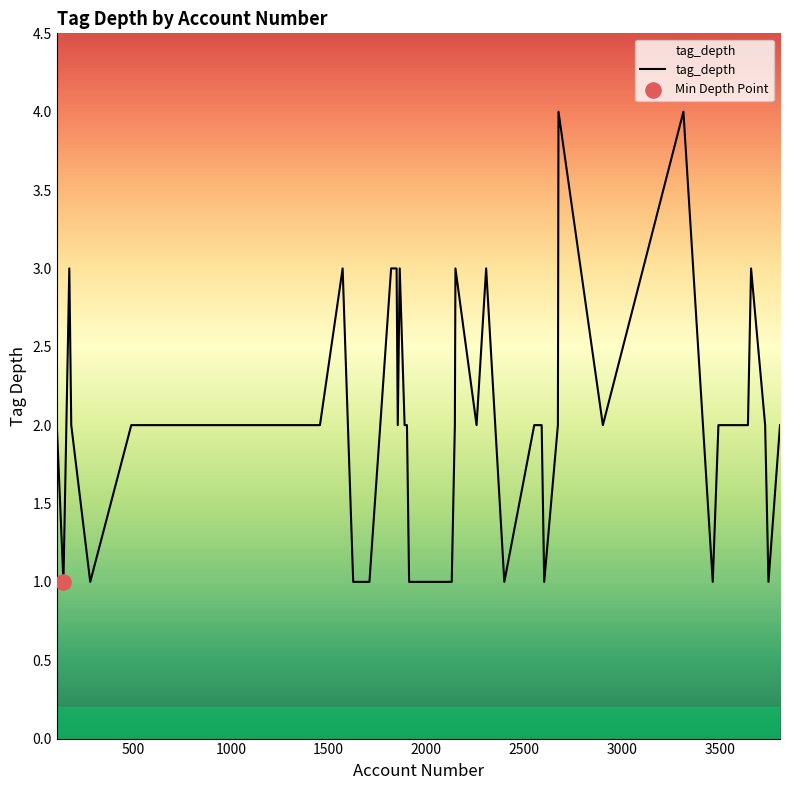

What is the difference between the maximum and minimum values?

3